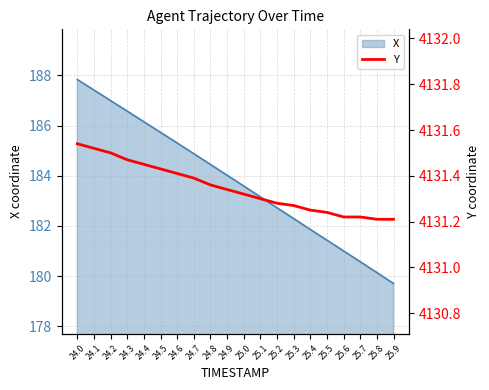

How many values are between 4131 and 4132?

20